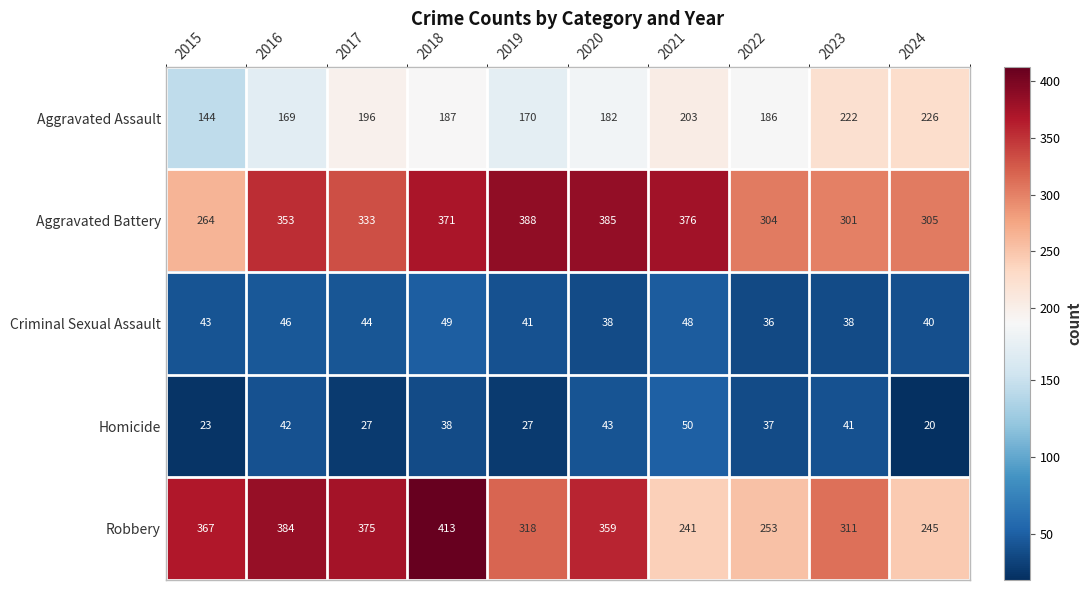

Which series has the largest range (max minus min)?

Robbery